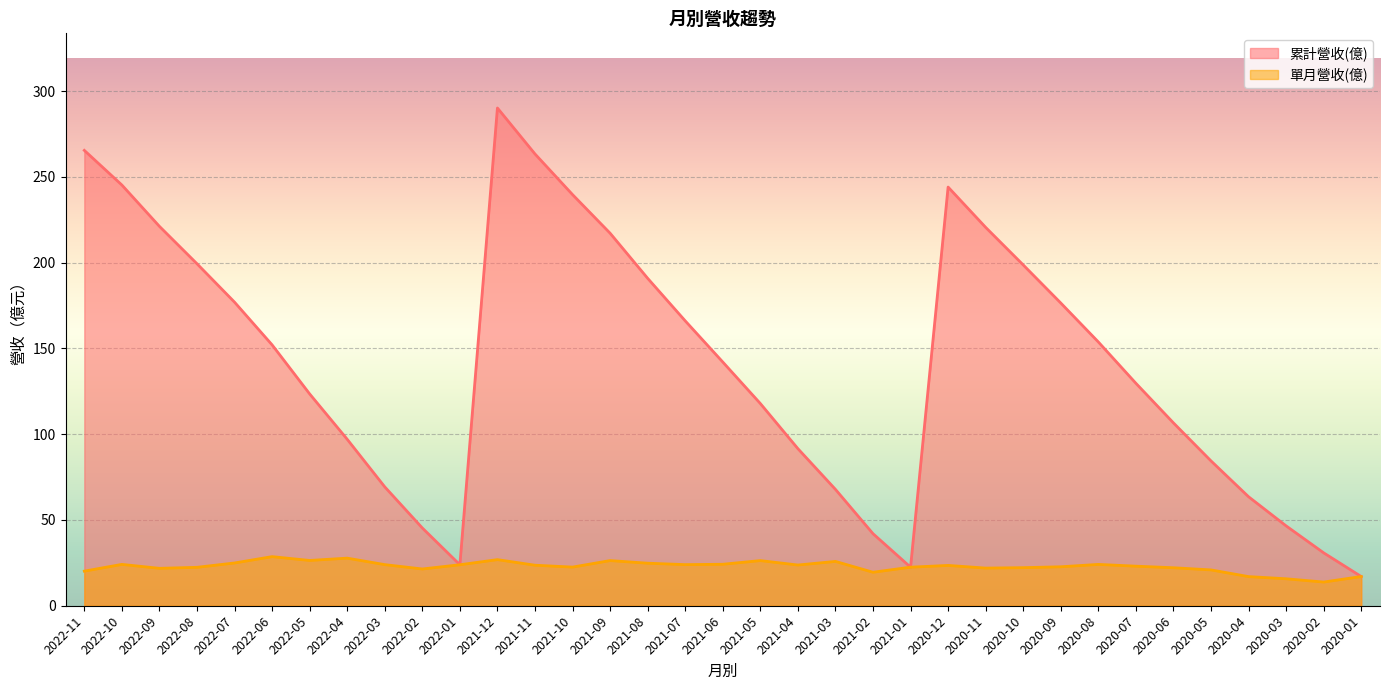

What is the difference between the maximum and minimum values in the 單月營收(億) series?

14.8